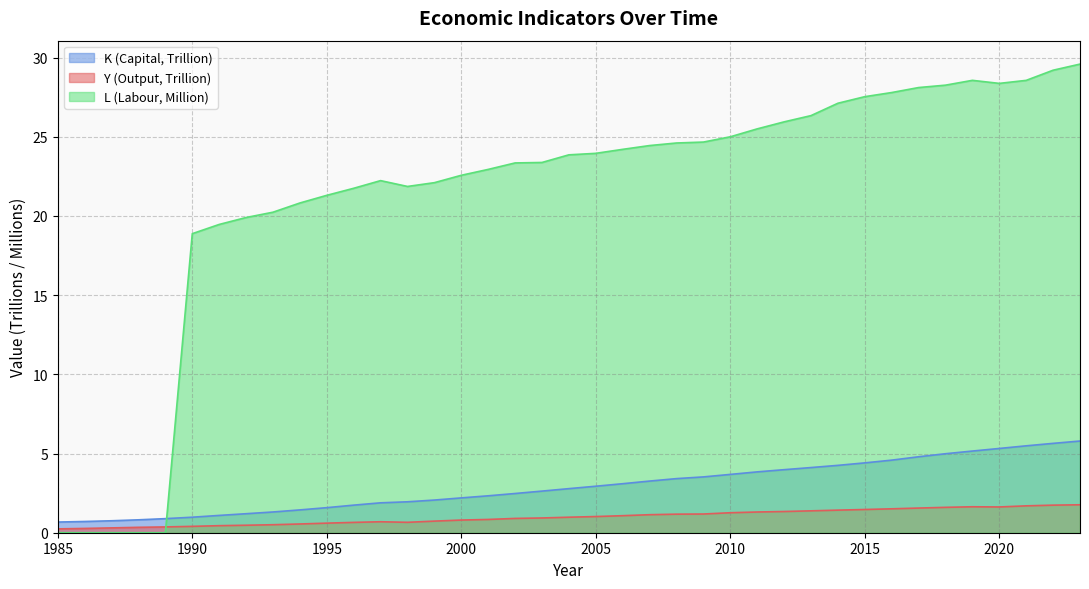

Reading right to left, list all the values displayed in this chart.

Y: 1.8	1.7	1.7	1.6	1.6	1.6	1.6	1.5	1.5	1.4	1.4	1.3	1.3	1.3	1.2	1.2	1.1	1.1	1.0	1.0	0.9	0.9	0.8	0.8	0.7	0.7	0.7	0.7	0.6	0.6	0.5	0.5	0.4	0.4	0.4	0.3	0.3	0.3	0.2
K: 5.8	5.6	5.5	5.3	5.2	5.0	4.8	4.6	4.4	4.3	4.1	4.0	3.8	3.7	3.5	3.4	3.3	3.1	2.9	2.8	2.6	2.5	2.3	2.2	2.1	2.0	1.9	1.7	1.6	1.4	1.3	1.2	1.1	1.0	0.9	0.8	0.8	0.7	0.7
L: 29.6	29.2	28.6	28.4	28.6	28.3	28.1	27.8	27.5	27.1	26.3	25.9	25.5	25.0	24.7	24.6	24.4	24.2	24.0	23.9	23.4	23.3	22.9	22.6	22.1	21.9	22.2	21.7	21.3	20.8	20.2	19.9	19.5	18.9	0.0	0.0	0.0	0.0	0.0